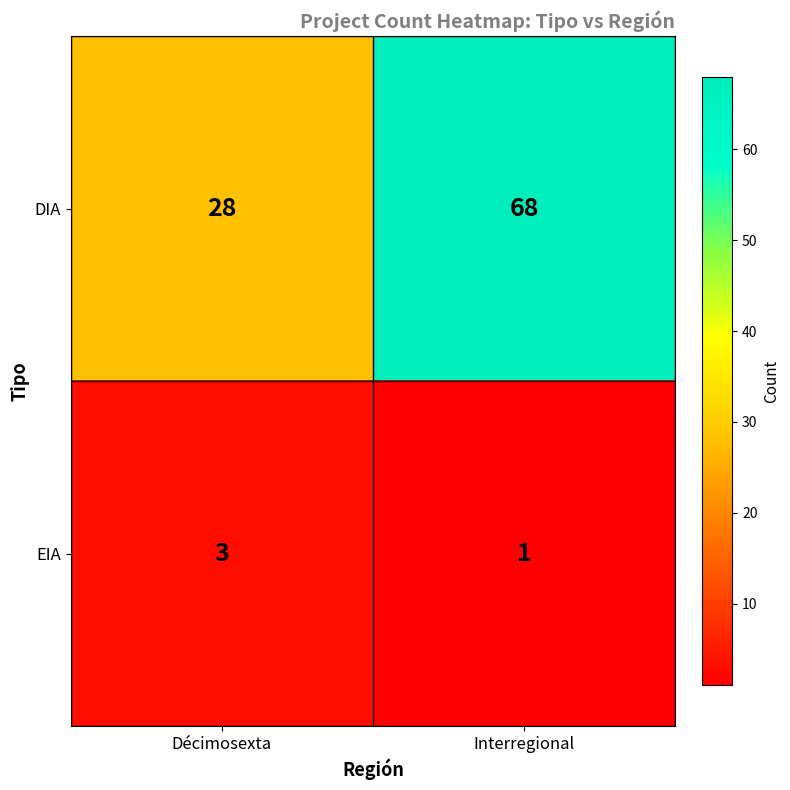

Which series has the largest range (max minus min)?

DIA